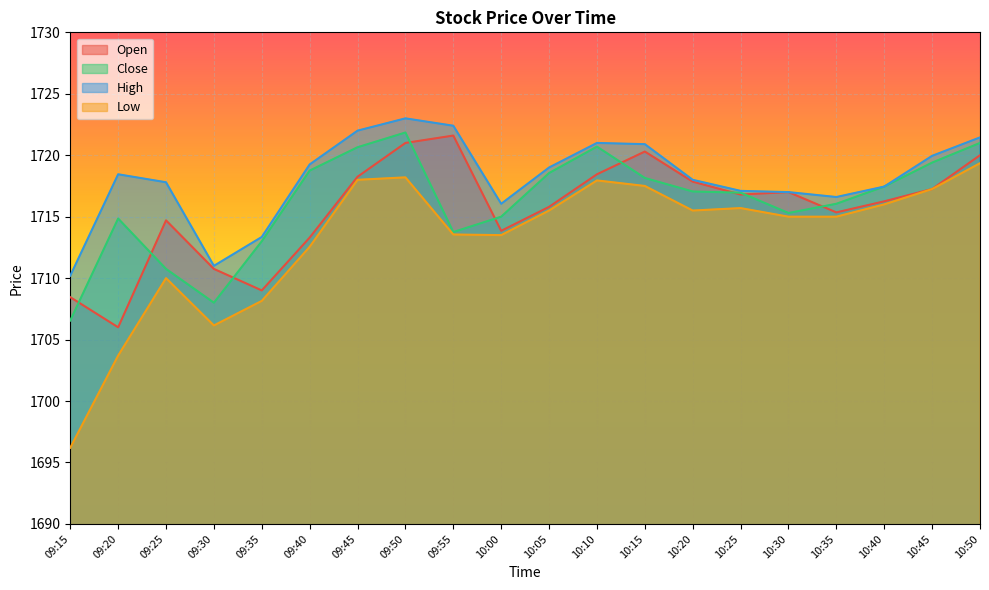

Rank the categories by High value from lowest to highest.

09:15, 09:30, 09:35, 10:00, 10:35, 10:30, 10:25, 10:40, 09:25, 10:20, 09:20, 10:05, 09:40, 10:45, 10:15, 10:10, 10:50, 09:45, 09:55, 09:50